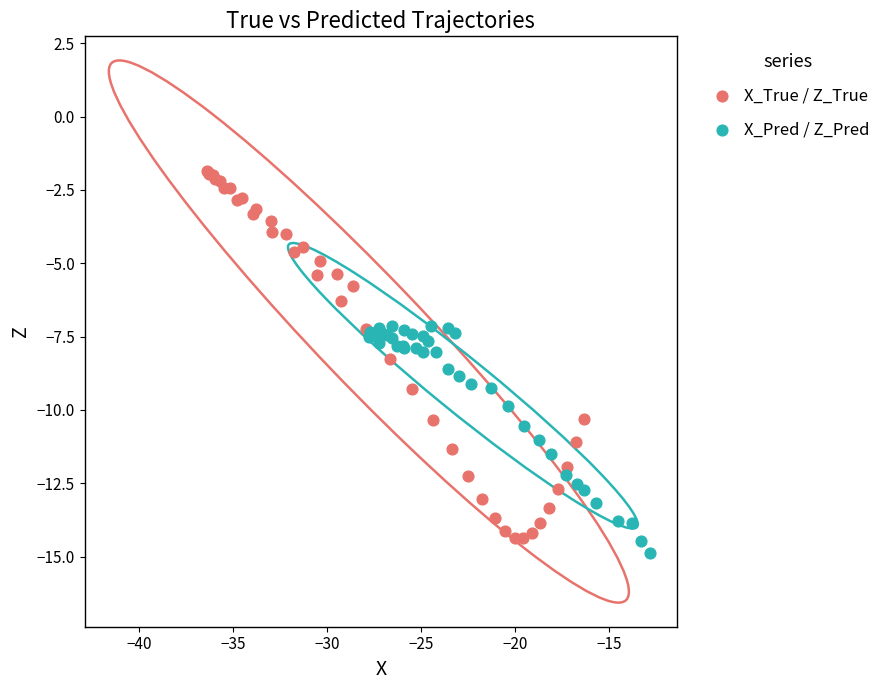

What are all the series names shown in the legend?

X_True / Z_True, X_Pred / Z_Pred